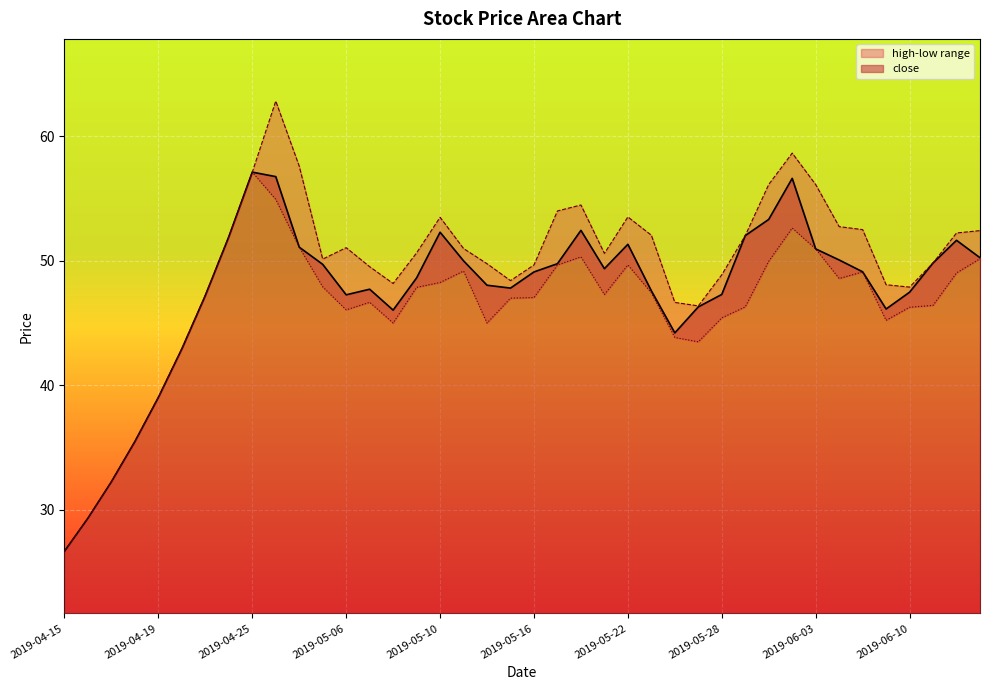

What is the average value of the high series?

49.2